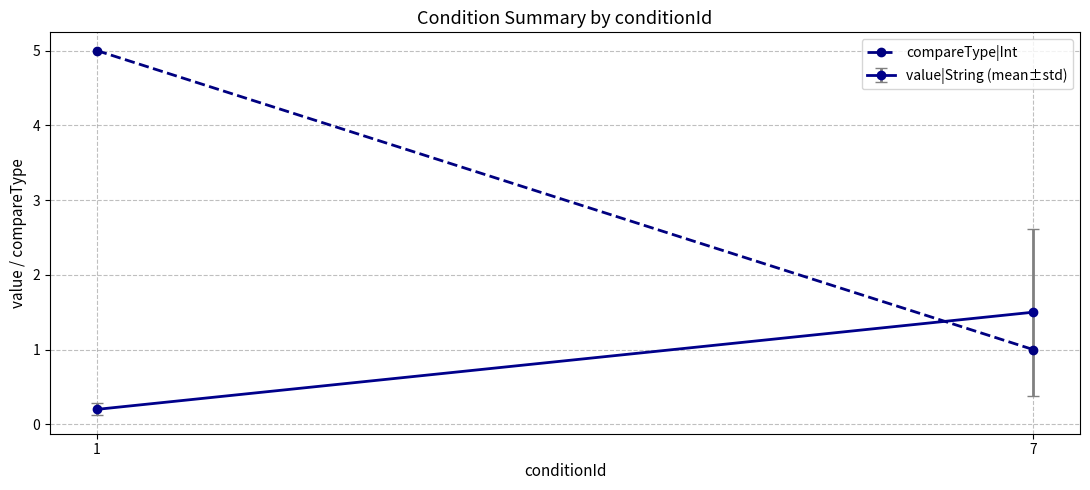

Is it true that the value at 1 is 5?

True